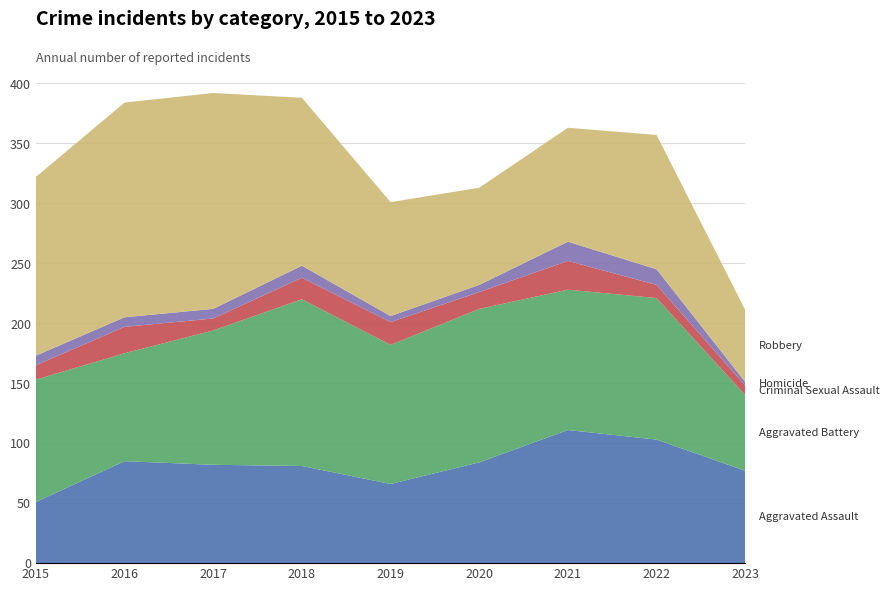

Reading left to right, list all the values displayed in this chart.

Aggravated Assault: 51	85	82	81	66	84	111	103	77
Aggravated Battery: 102	90	112	139	116	128	117	118	63
Criminal Sexual Assault: 12	22	10	18	19	14	24	11	8
Homicide: 8	8	8	10	5	6	16	13	3
Robbery: 149	179	180	140	95	81	95	112	60